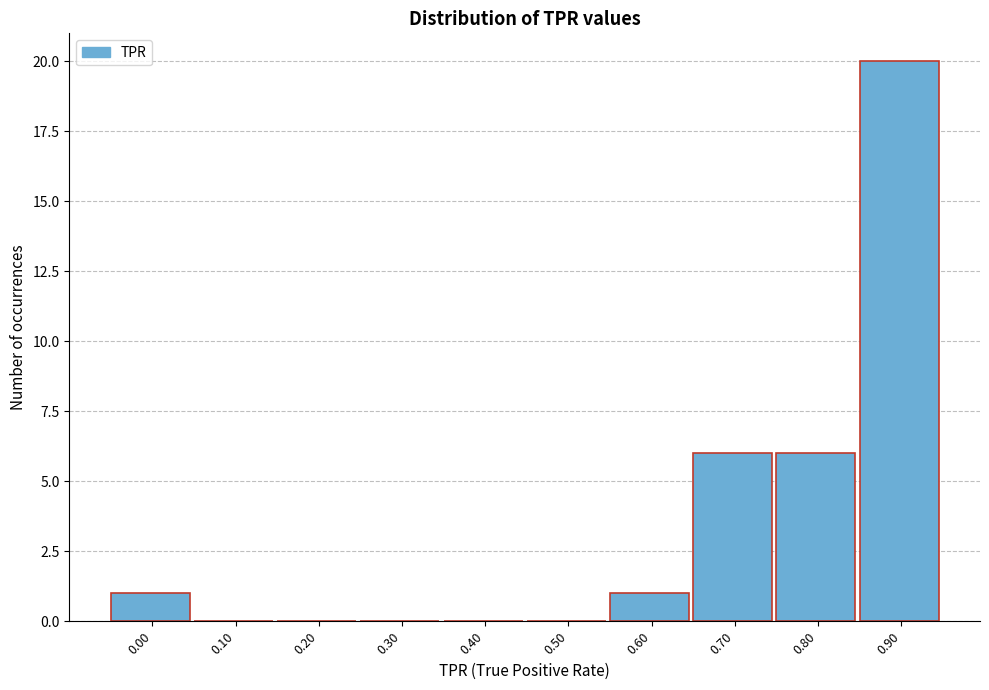

Reading left to right, list all the values displayed in this chart.

0.00=1	0.10=0	0.20=0	0.30=0	0.40=0	0.50=0	0.60=1	0.70=6	0.80=6	0.90=20